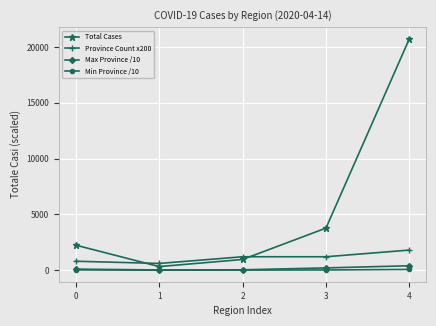

What is the sum of all Province Count x200 values?

5600